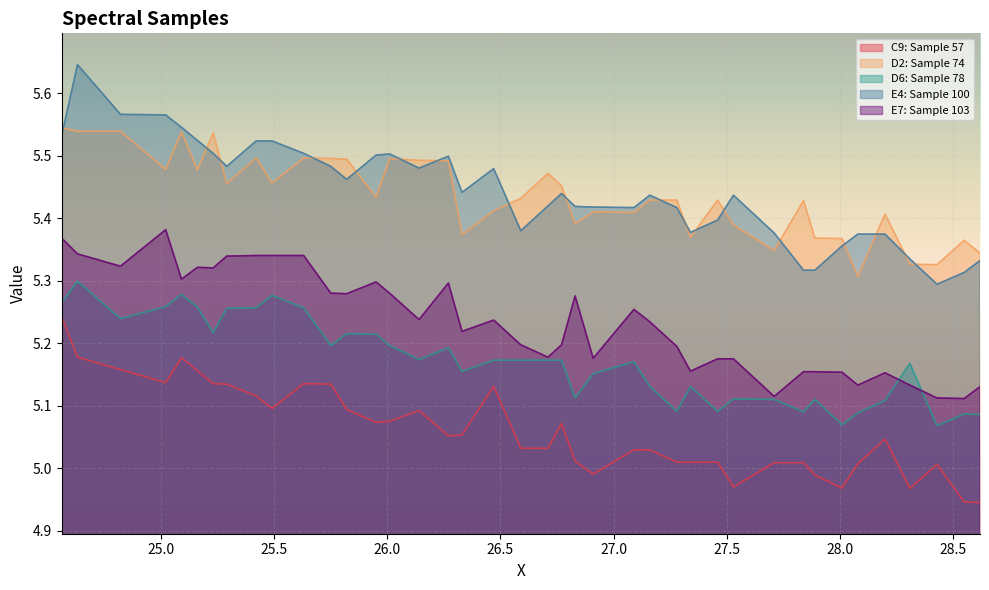

What is the difference between the C9: Sample 57 values at 27.46 and 25.82?

0.1